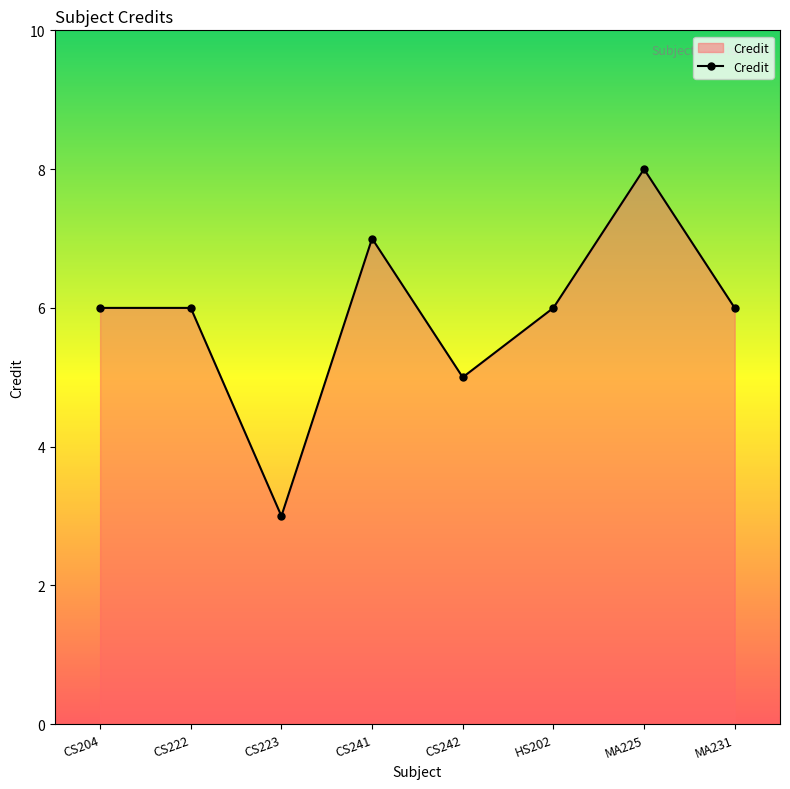

Where is the data nearest to the value 5?

CS242